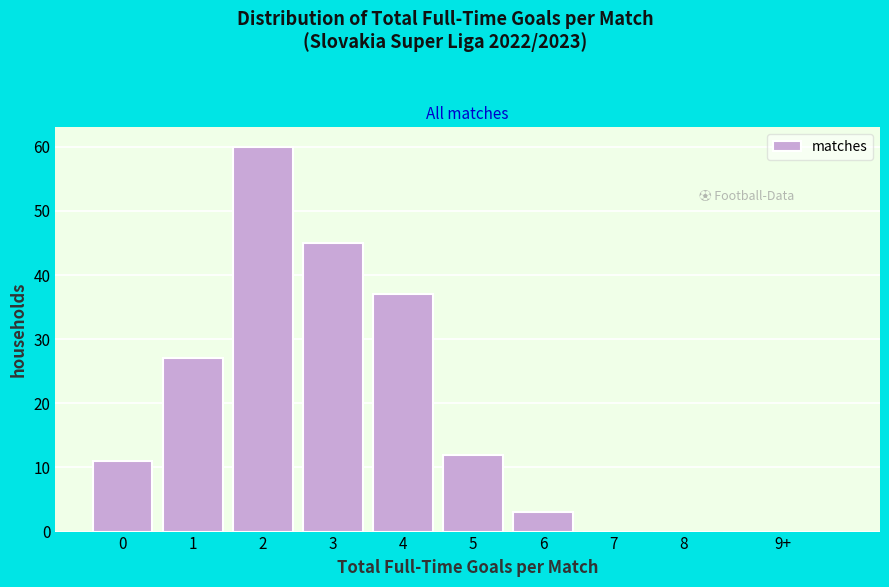

Reading right to left, transcribe all the data shown in this chart.

9+=0	8=0	7=0	6=3	5=12	4=37	3=45	2=60	1=27	0=11